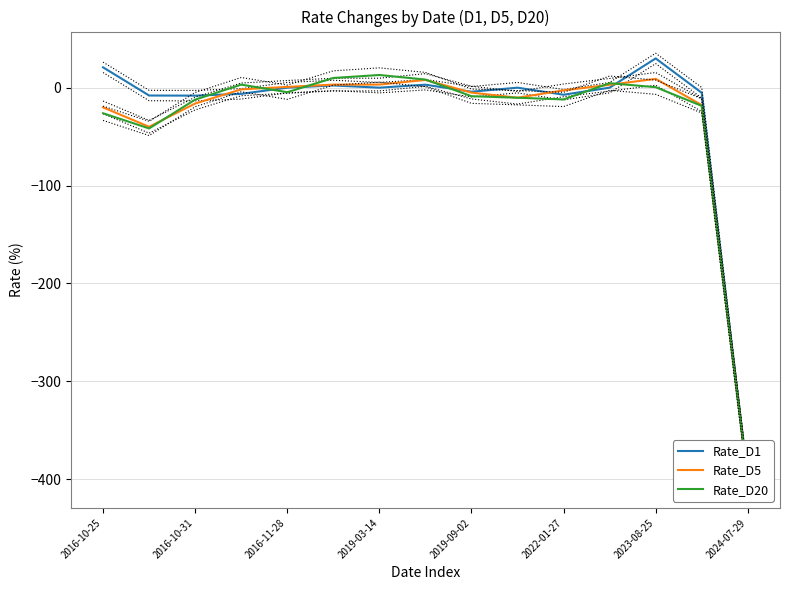

Does the chart display data point markers on the line(s)?

No